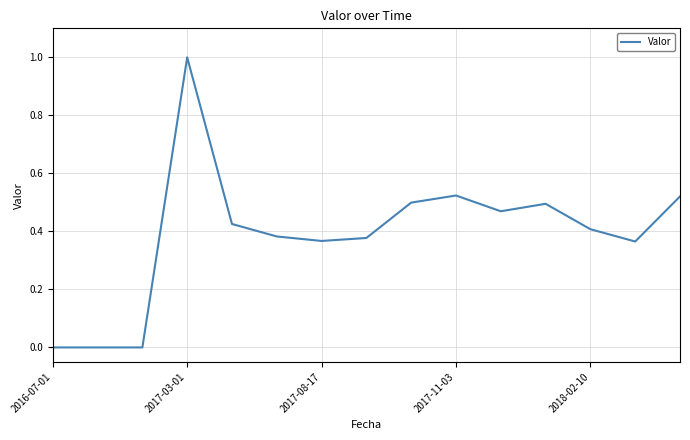

How many values are between 0 and 1?

15